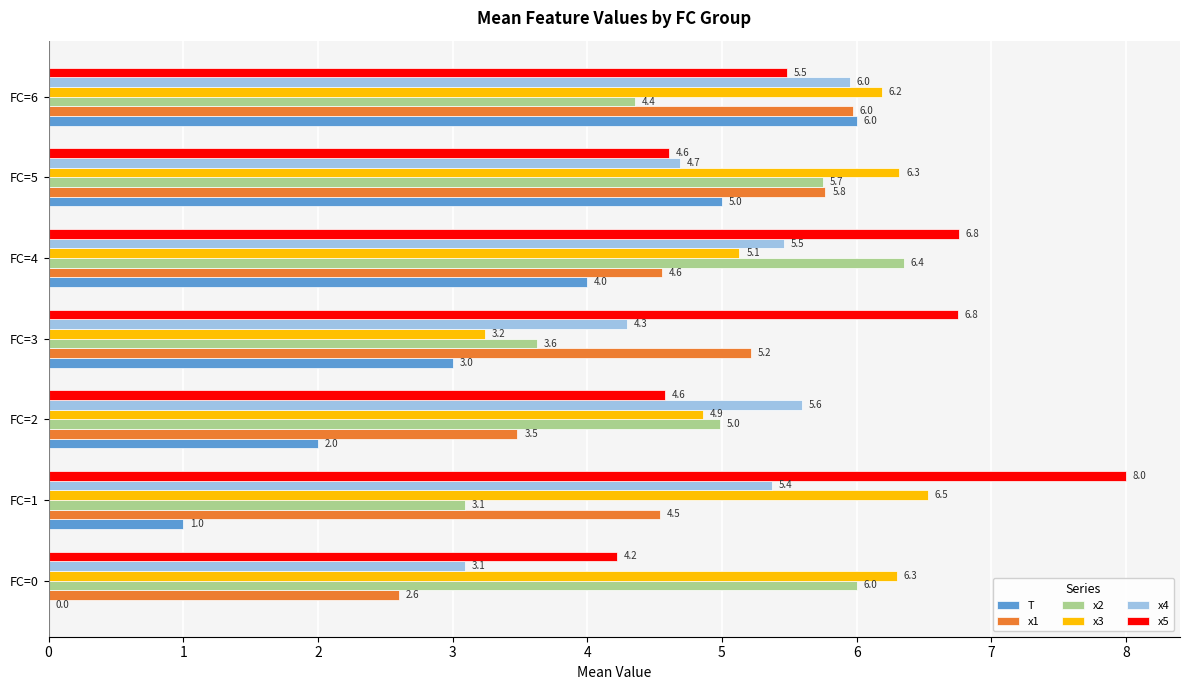

True or false: x1 has a value of 7.7 at FC=5.

False